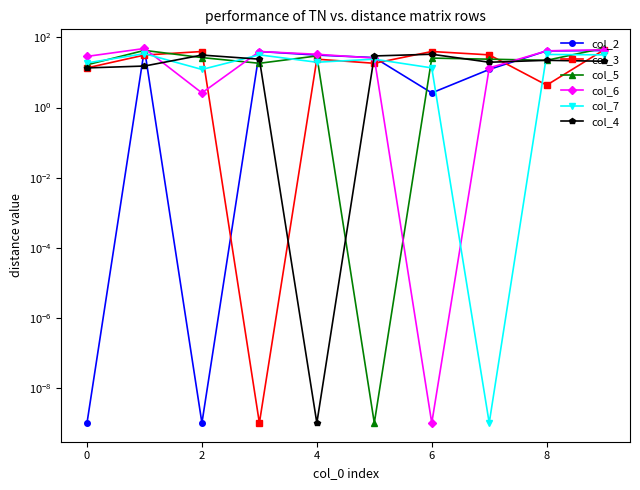

What is the difference between the col_2 values at 8 and 2?

41.4